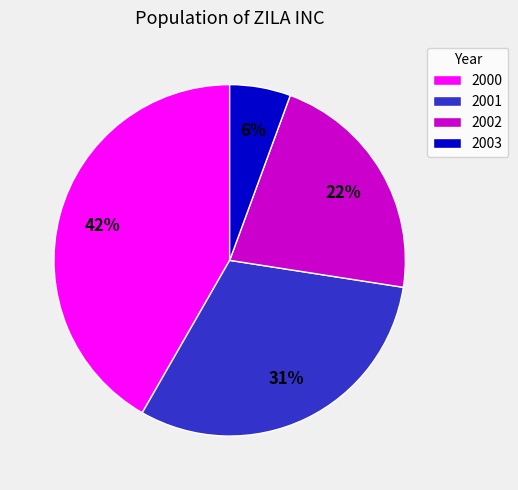

To the nearest percent, what is the average slice percentage?

25%